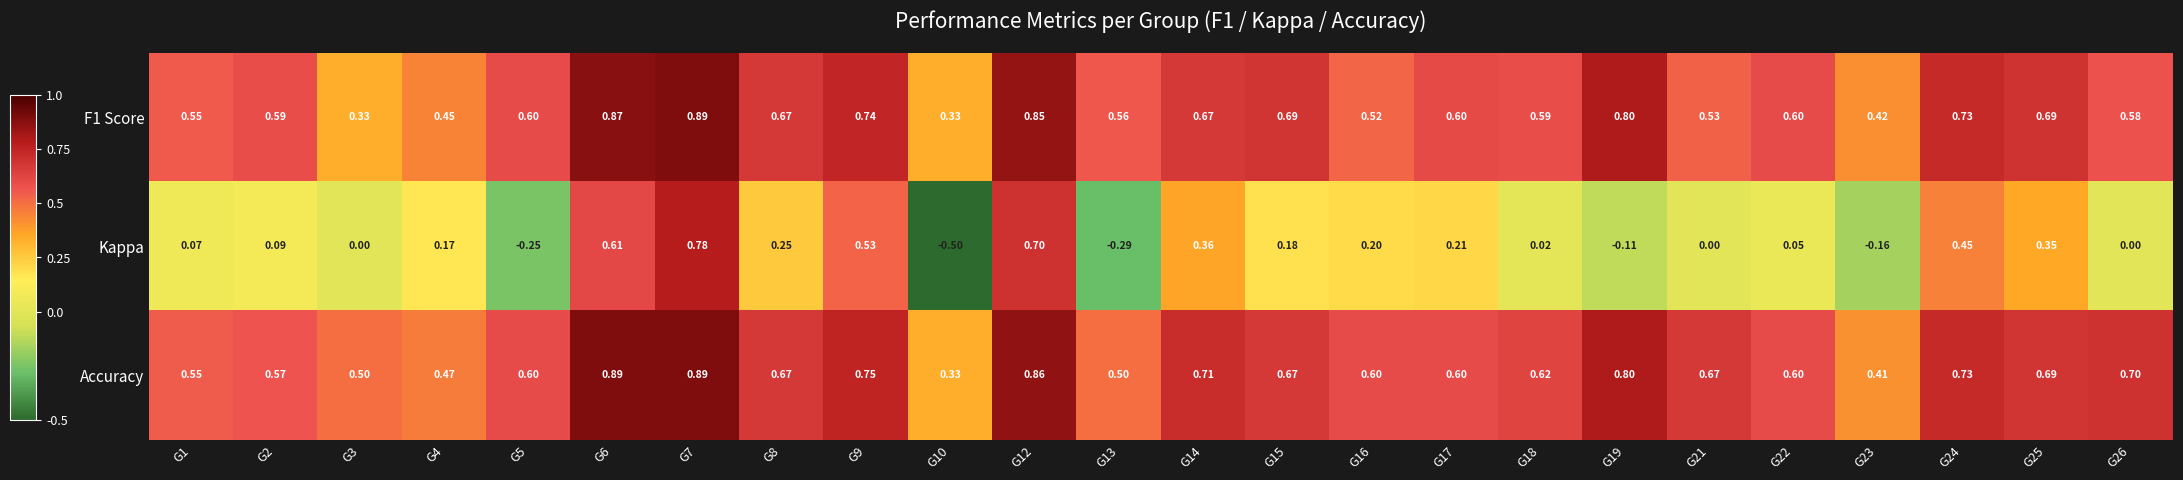

Which series has the largest total across all categories?

Accuracy